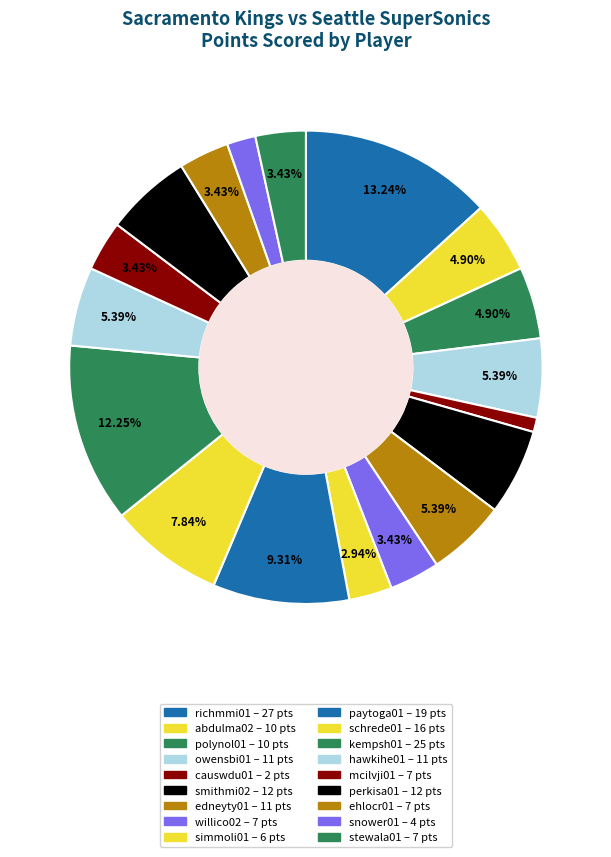

Count the number of slices in the pie.

18